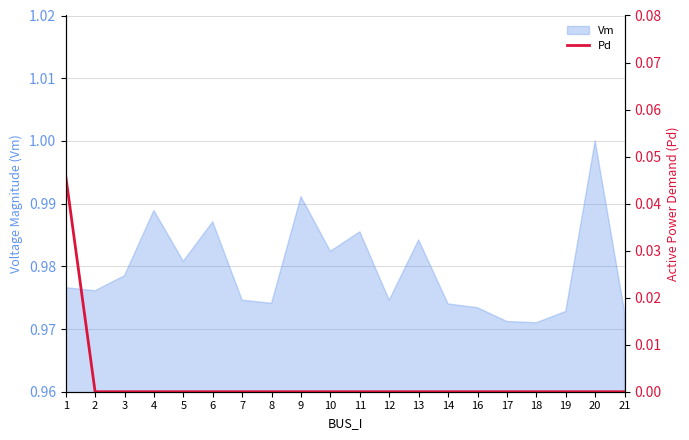

Which category has the lowest value across all series?

2